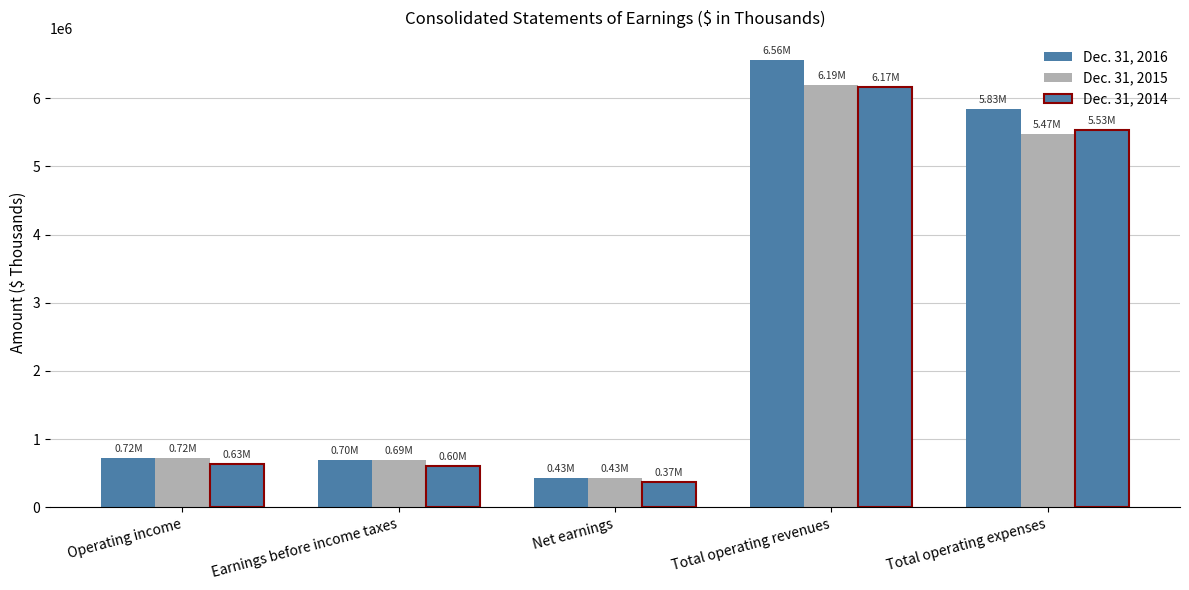

What is the label of the 3rd bar from the left?

Net earnings